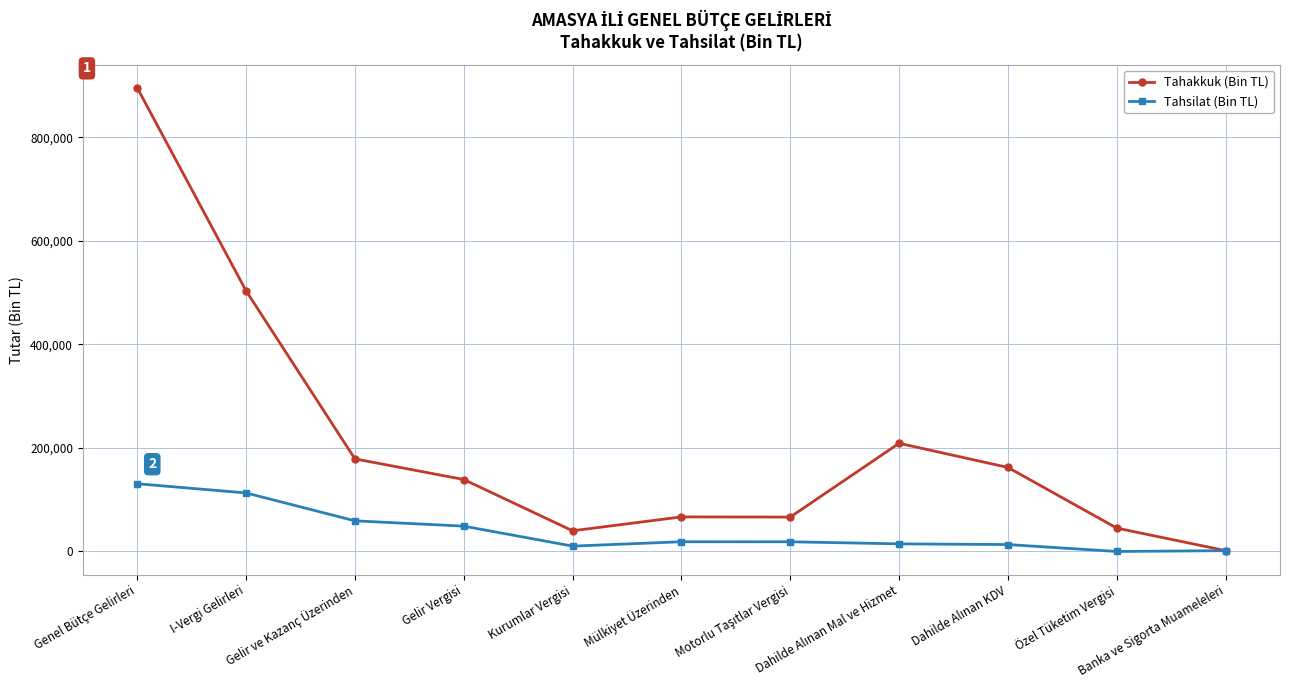

At which category is the sum across all series the highest?

Genel Bütçe Gelirleri